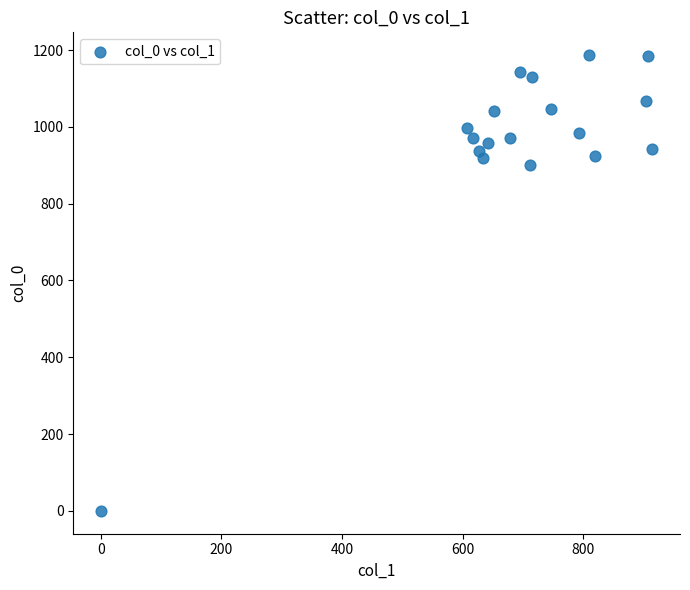

What is the range of X values (max minus min)?

914.6